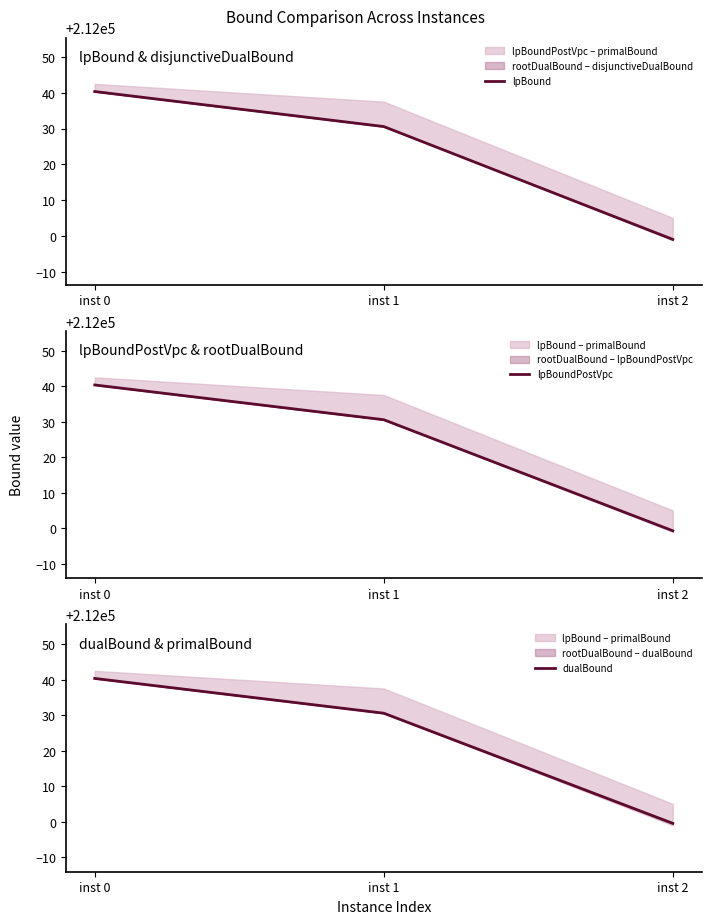

Where does the dualBound series first go above 212030?

inst 0